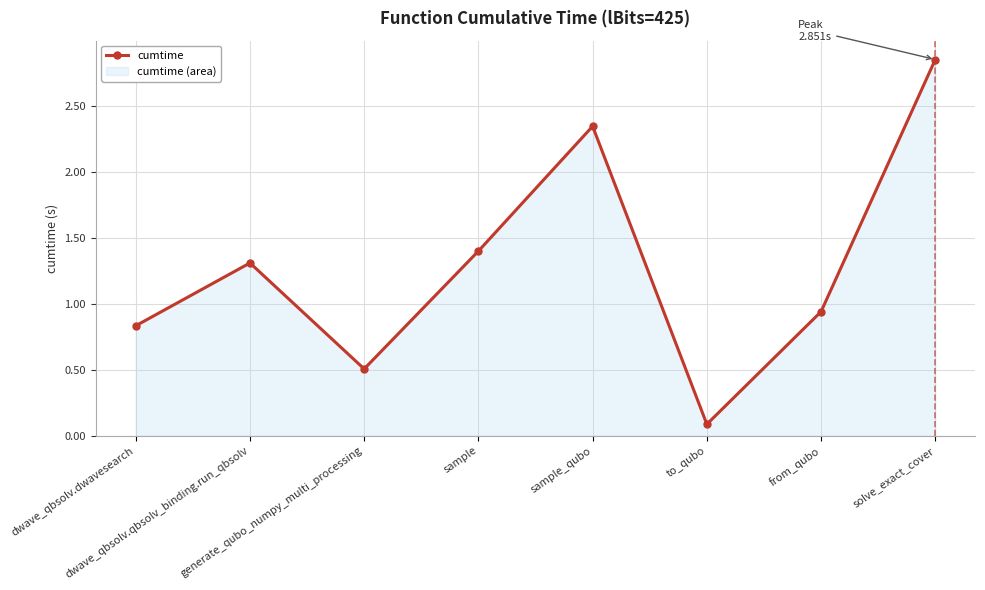

At which category does the data reach its first local valley?

generate_qubo_numpy_multi_processing